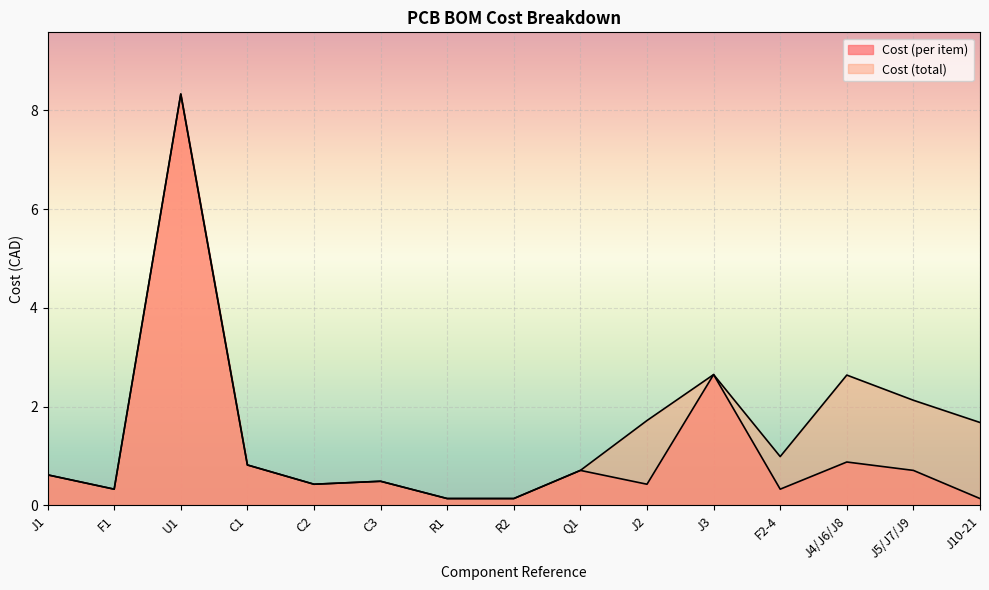

What is the sum of all Cost (per item) values?

17.1